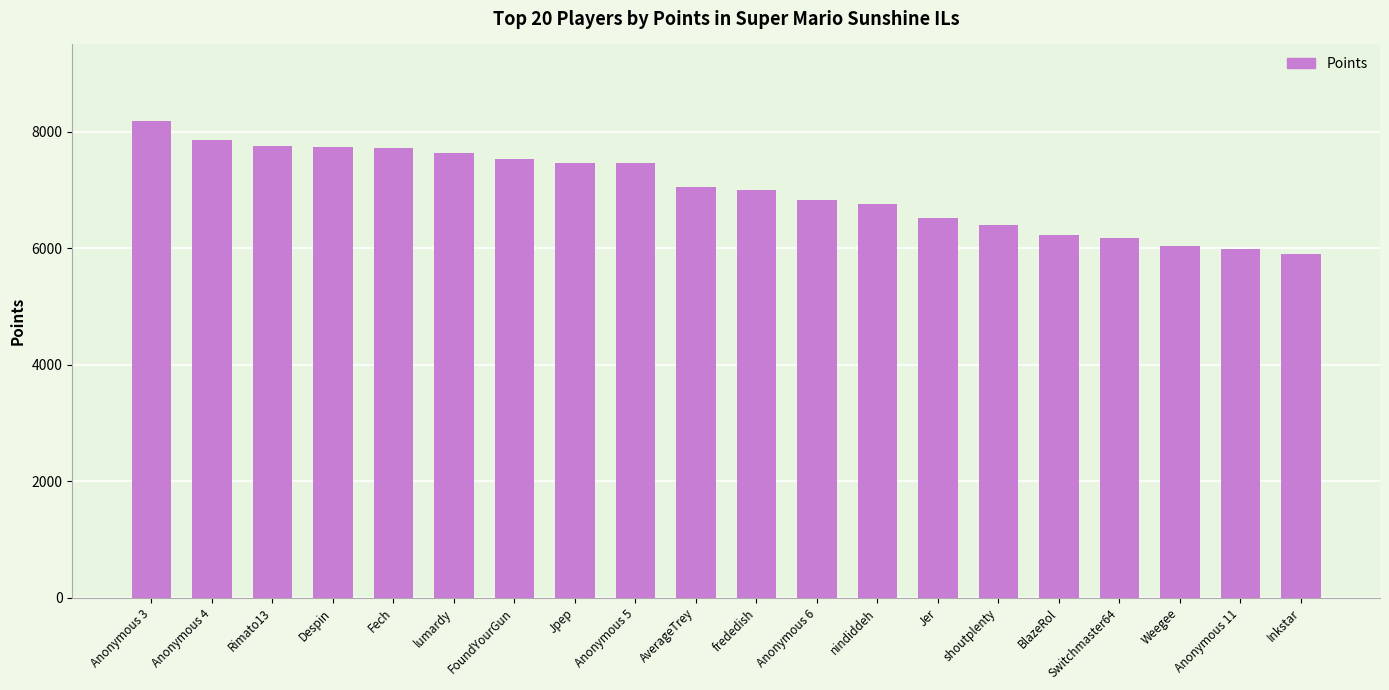

True or false: the data shows 6526 at Jer.

True